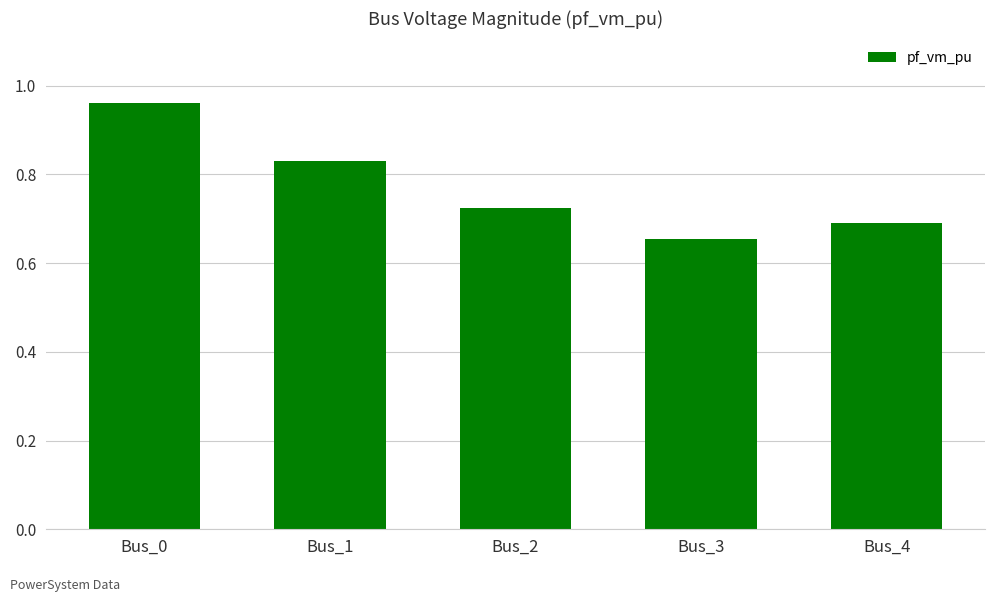

At which category does the chart reach its minimum across all series?

Bus_3